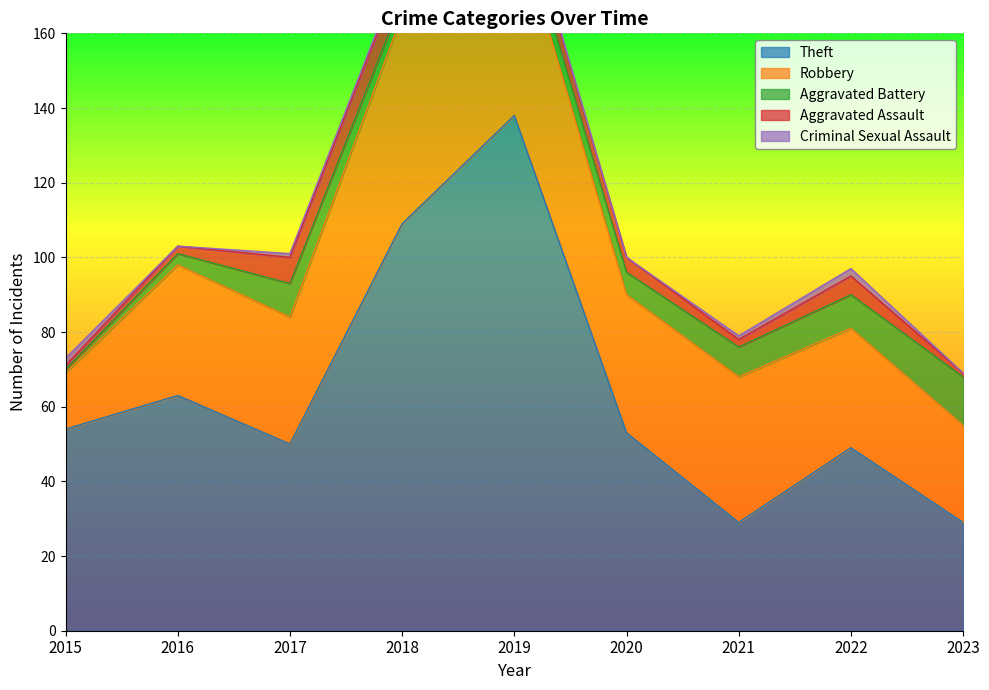

What is the sum of all Theft values?

574